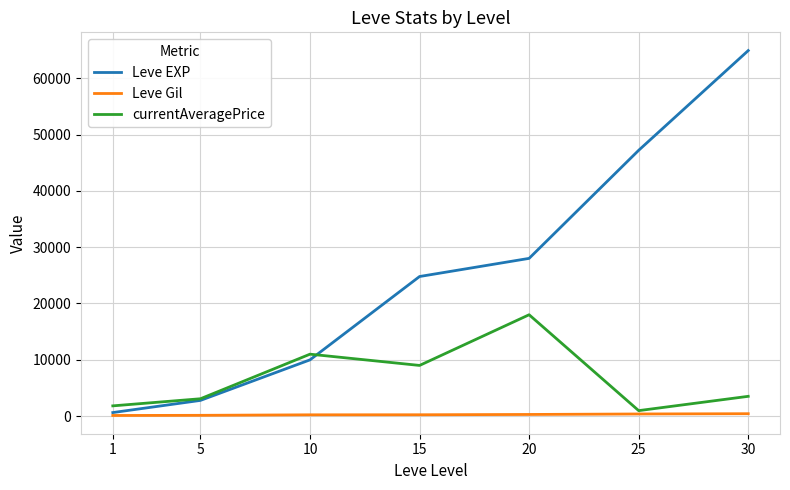

Which series has the widest spread of values?

Leve EXP